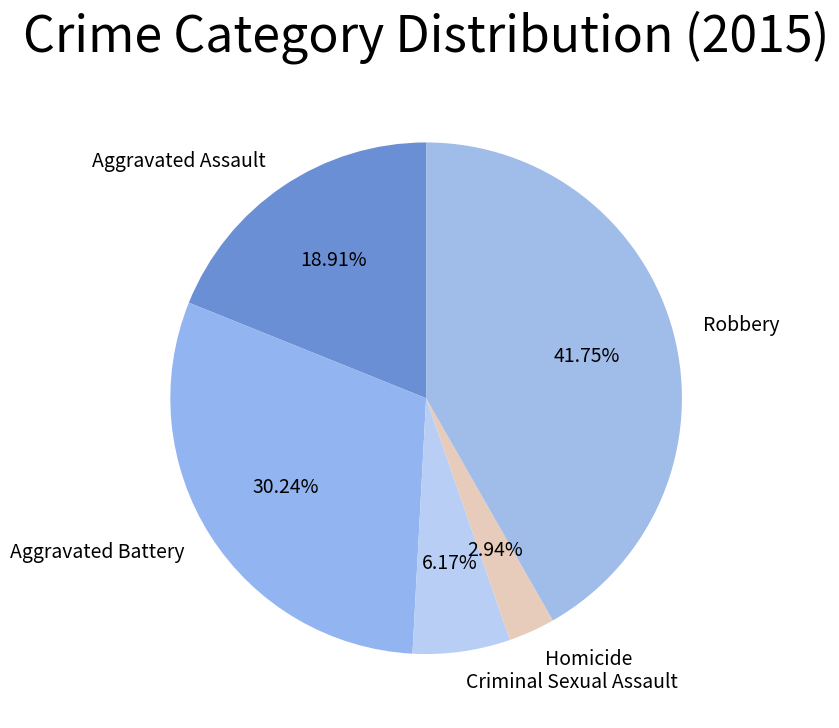

Which slice is the largest?

Robbery